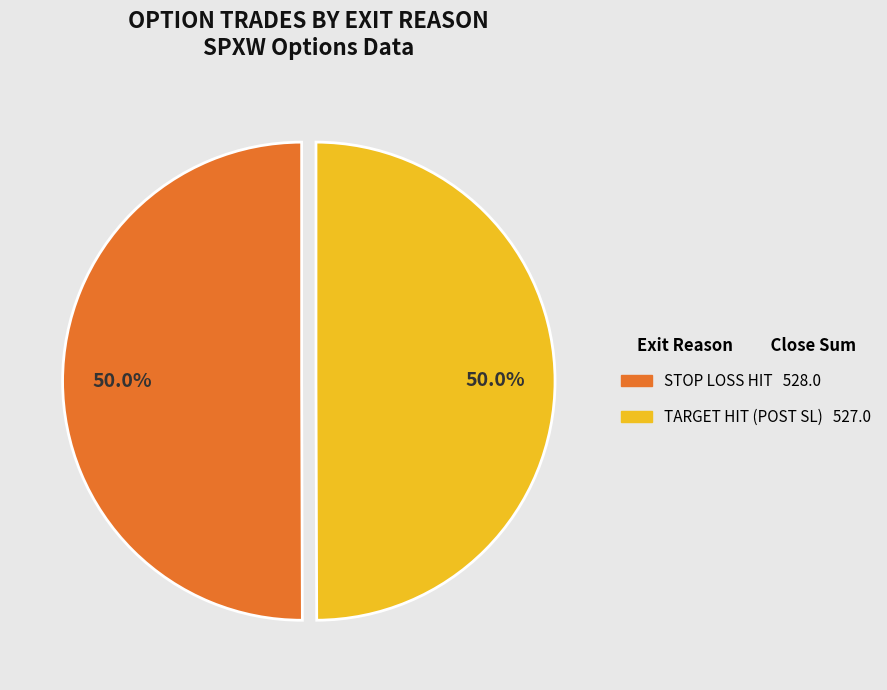

Combined, do TARGET HIT (POST SL) and STOP LOSS HIT account for over 50%?

Yes